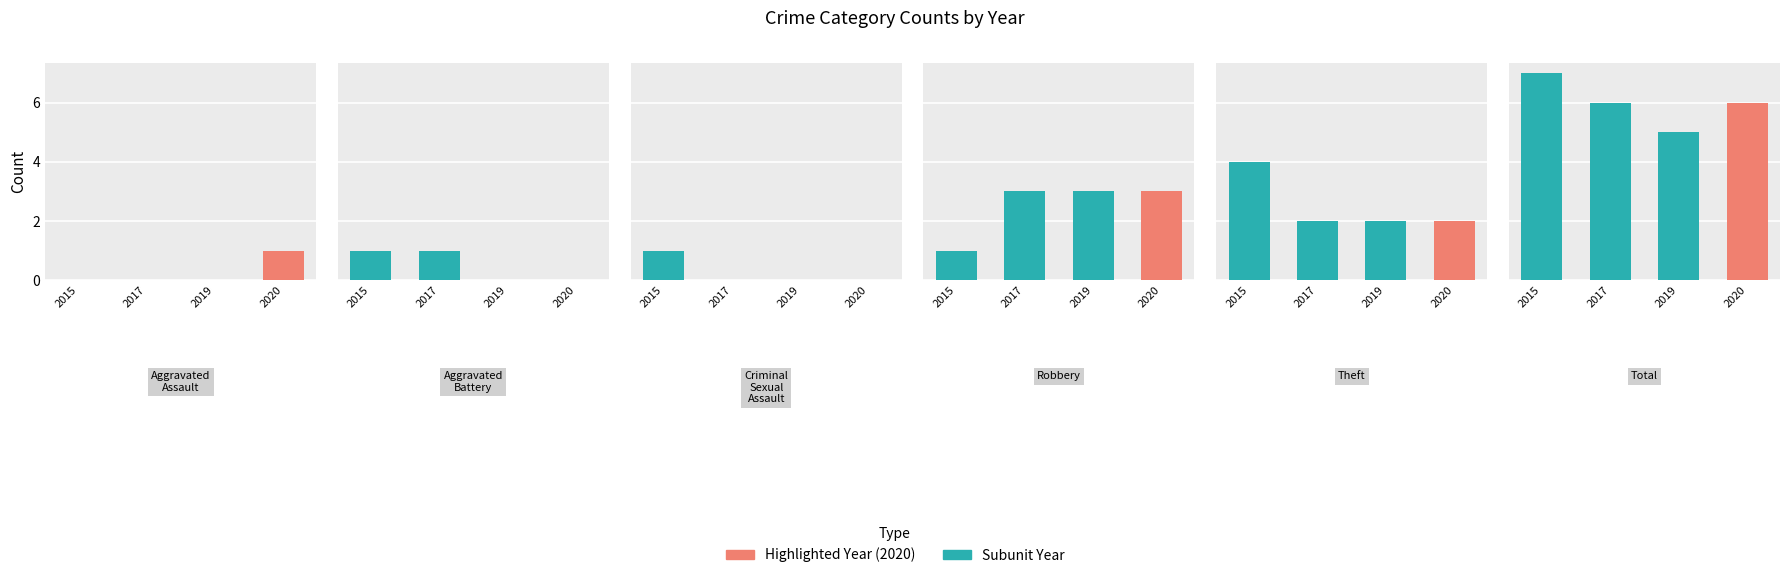

Reading left to right, what are all the values shown in this chart?

2015: 0	1	1	1	4	7
2017: 0	1	0	3	2	6
2020: 1	0	0	3	2	6
2019: 0	0	0	3	2	5